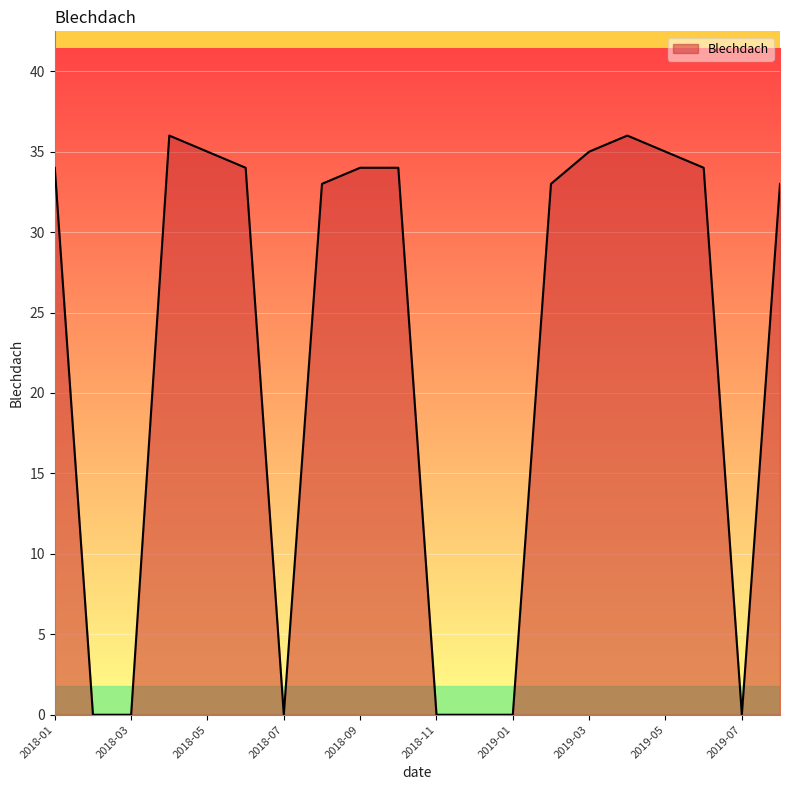

What is the maximum value shown in the chart?

36